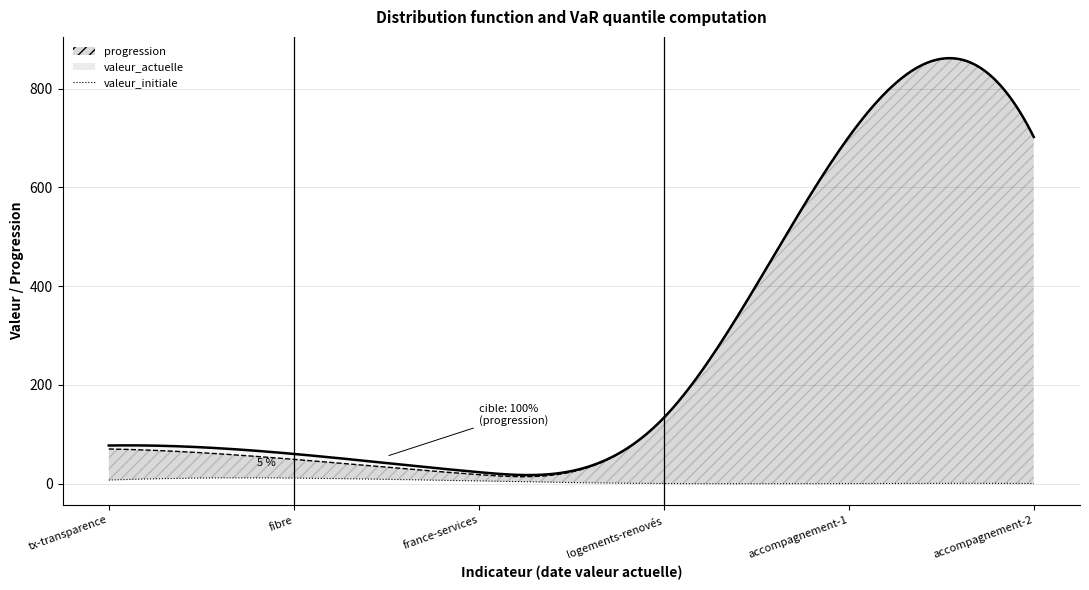

True or false: valeur_actuelle and valeur_initiale cross at least once.

False